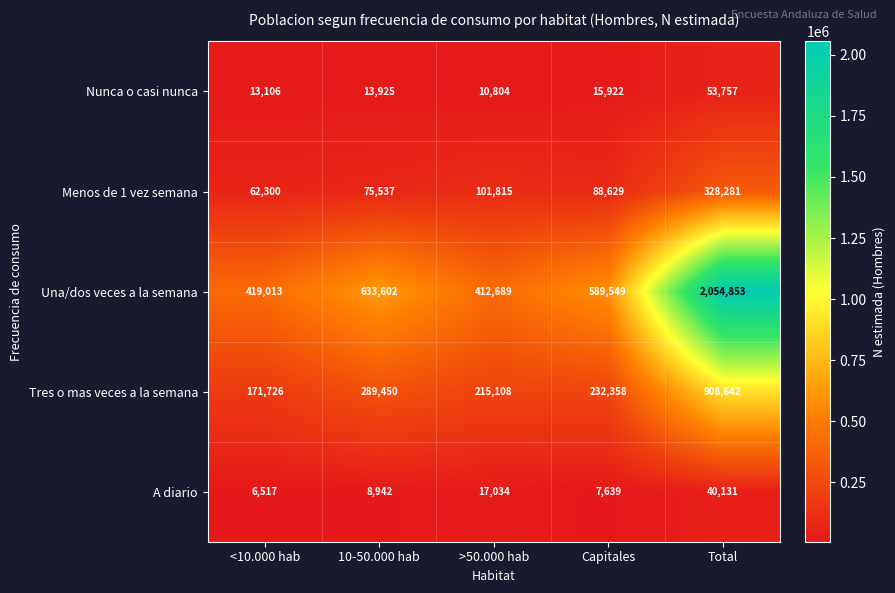

Is it true that A diario equals 6517 at <10.000 hab?

True